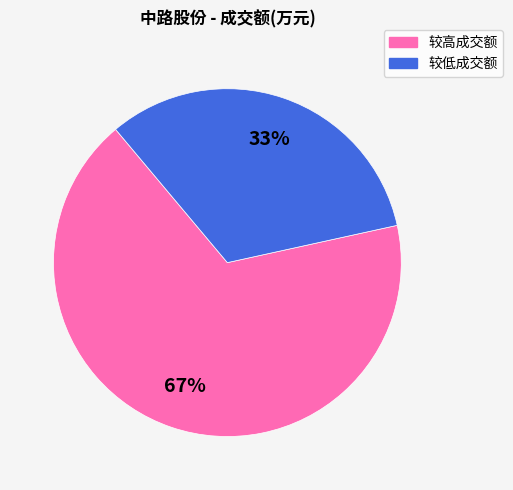

To the nearest percent, what is the average slice percentage?

50%